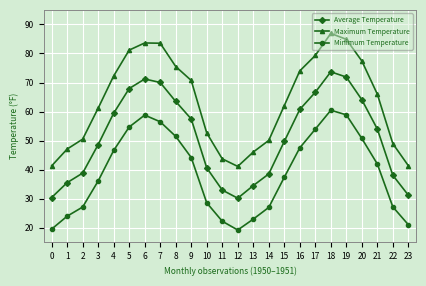

Is it true that Average Temperature equals 29.3 at 3?

False